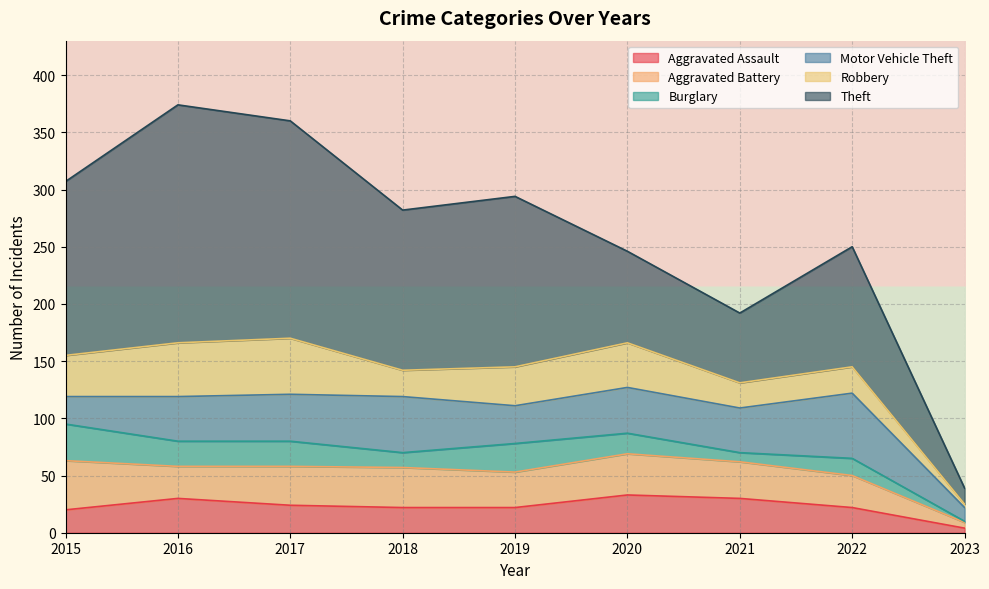

What is the value of the Aggravated Battery point at the 3rd from the left?

34